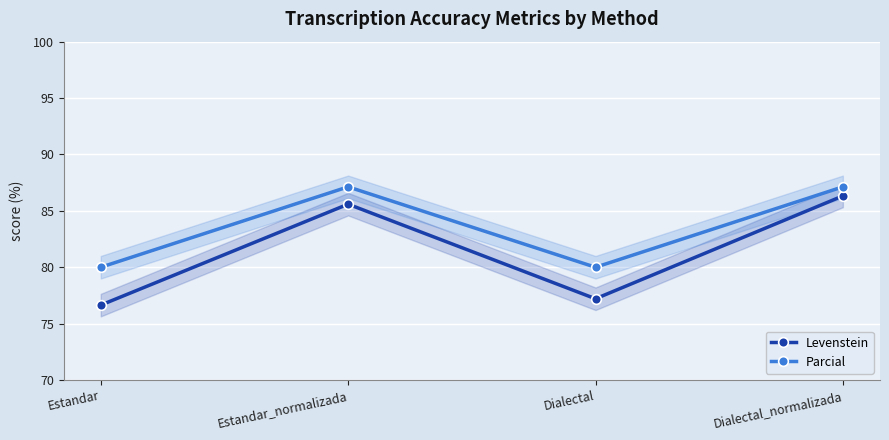

List the series in order of their overall mean, lowest first.

Levenstein, Parcial